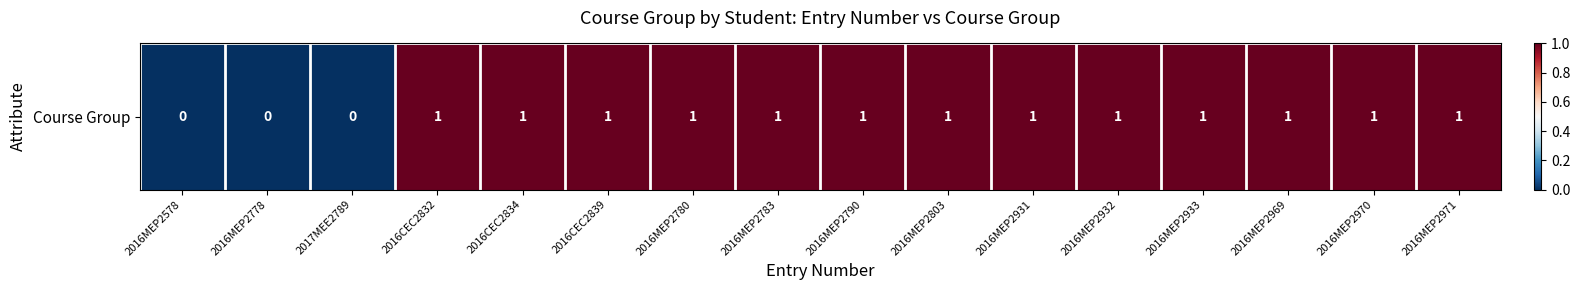

Reading right to left, what are all the values shown in this chart?

2016MEP2971=1	2016MEP2970=1	2016MEP2969=1	2016MEP2933=1	2016MEP2932=1	2016MEP2931=1	2016MEP2803=1	2016MEP2790=1	2016MEP2783=1	2016MEP2780=1	2016CEC2839=1	2016CEC2834=1	2016CEC2832=1	2017MEE2789=0	2016MEP2778=0	2016MEP2578=0